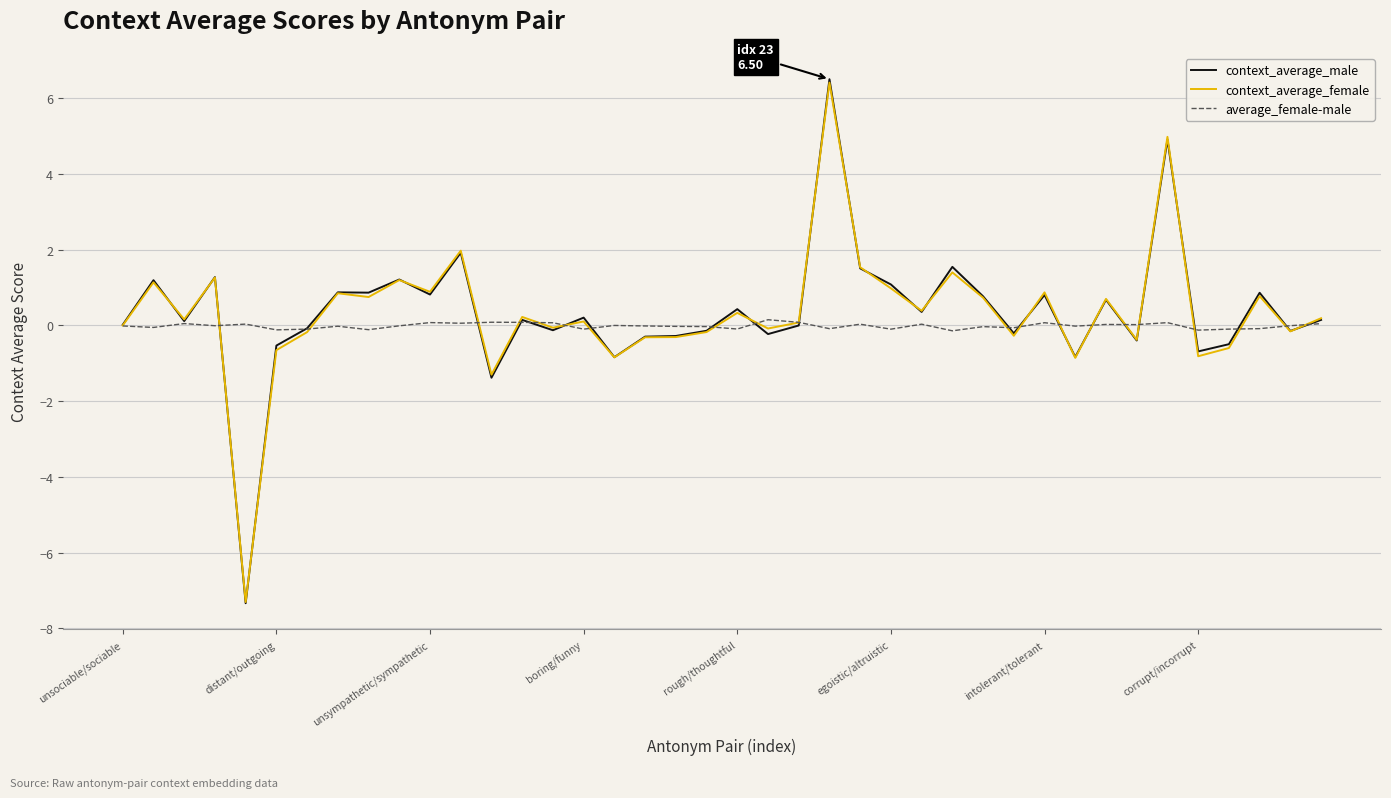

What is the maximum value for context_average_female?

6.4